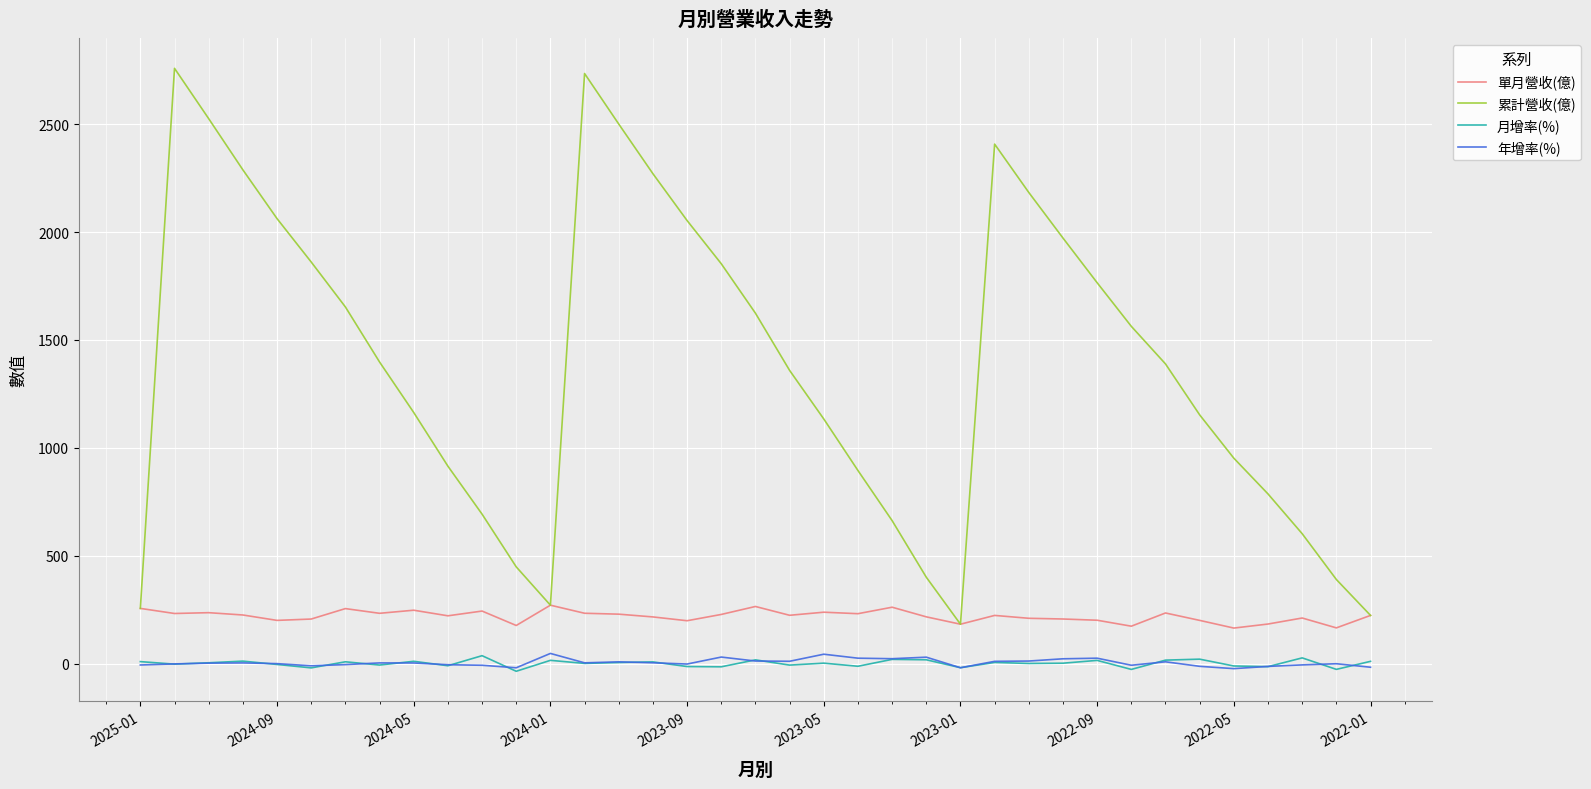

True or false: 月增率(%) and 累計營收(億) intersect in this chart.

False